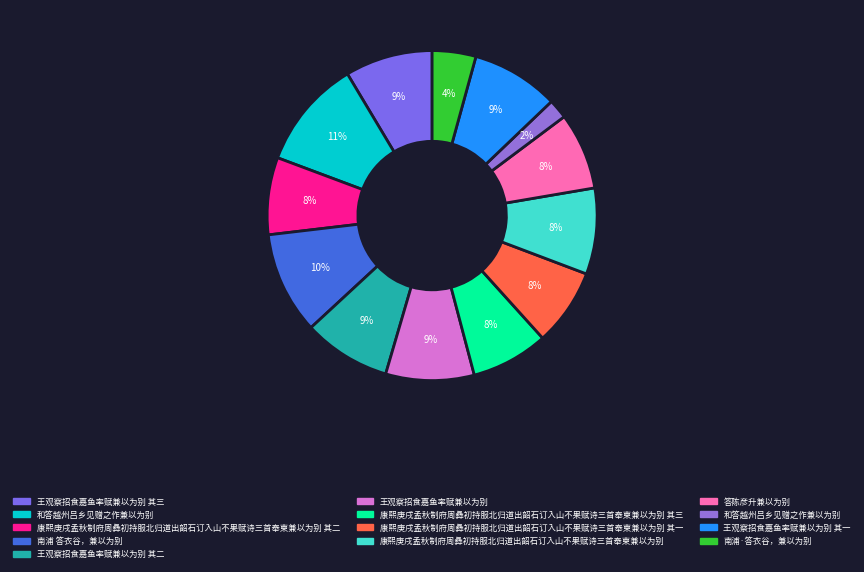

Count the number of slices in the pie.

13